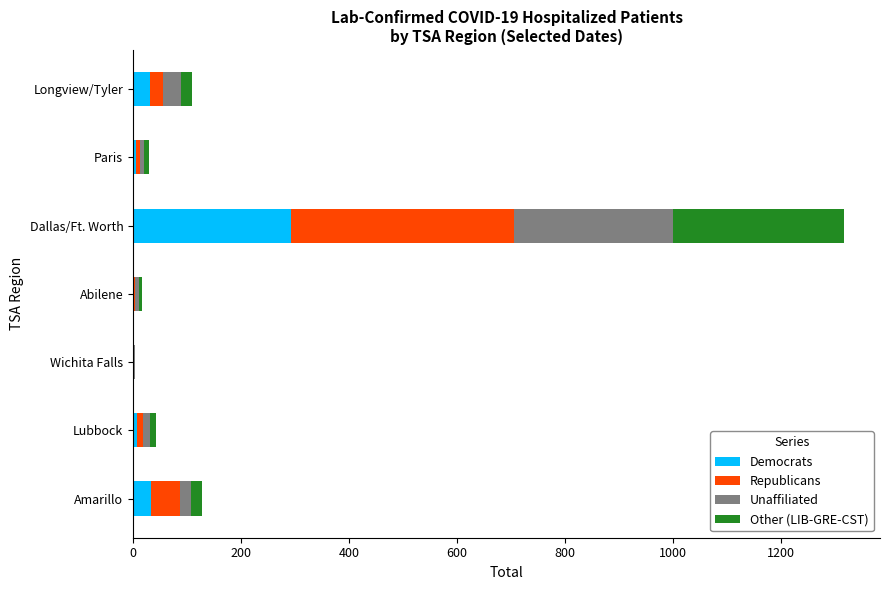

At which category is the sum across all series the highest?

Dallas/Ft. Worth